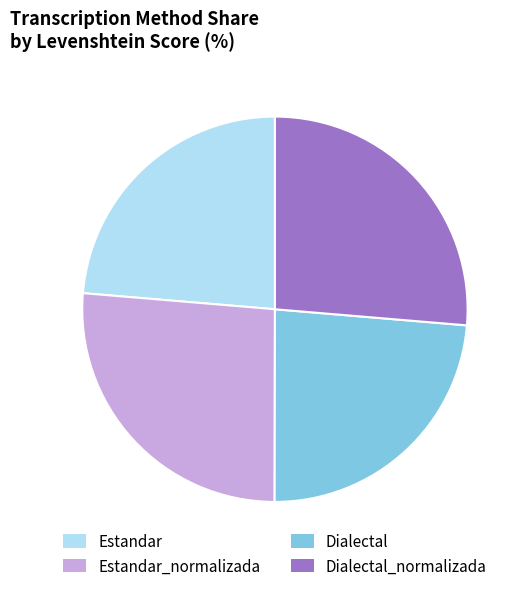

The Estandar slice represents 24% of the pie. True or false?

True